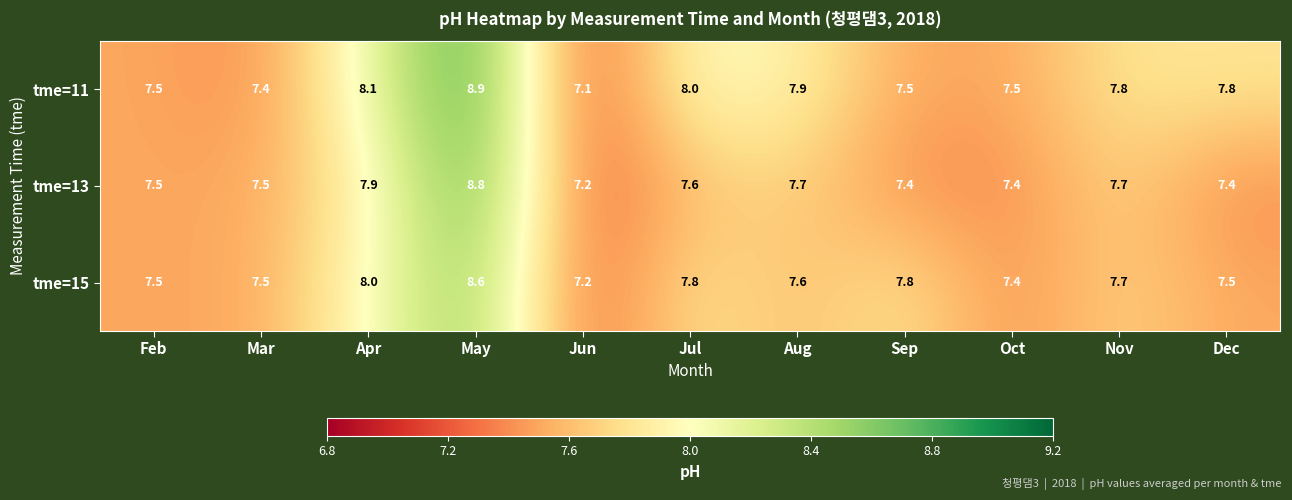

What is the greatest value displayed?

8.9